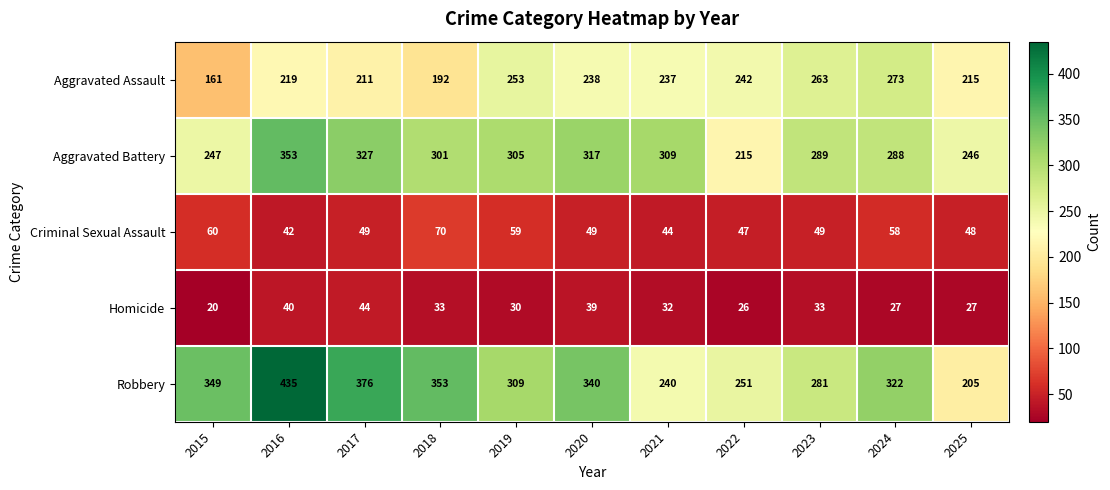

List the series in order of their peak value, lowest first.

Homicide, Criminal Sexual Assault, Aggravated Assault, Aggravated Battery, Robbery